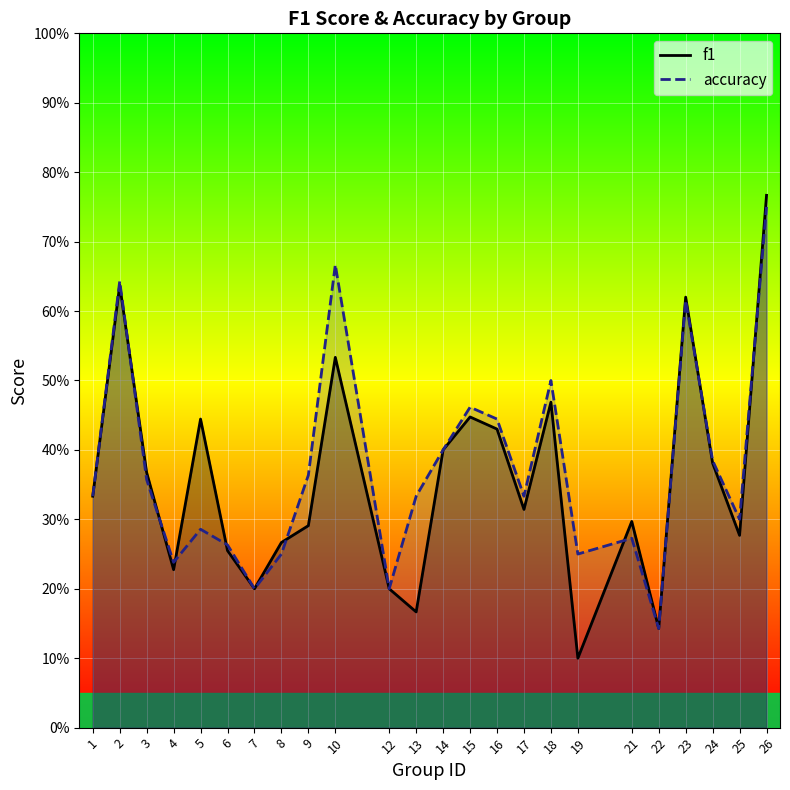

The value of f1 at 3 is 0.5. True or false?

False